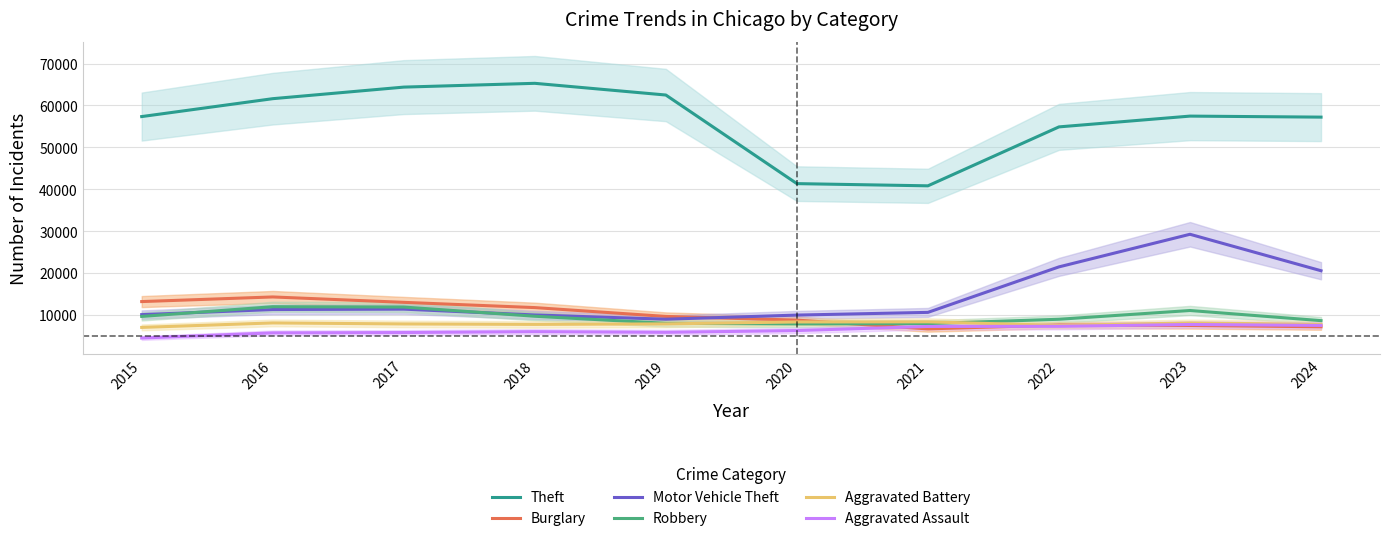

Rank the categories by Burglary value from highest to lowest.

2016, 2015, 2017, 2018, 2019, 2020, 2022, 2023, 2024, 2021